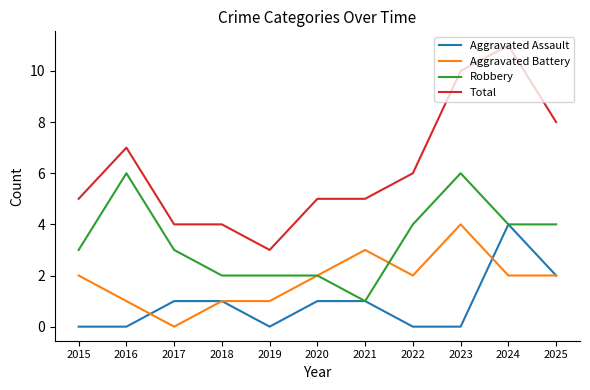

Which category has the highest value across all series?

2024